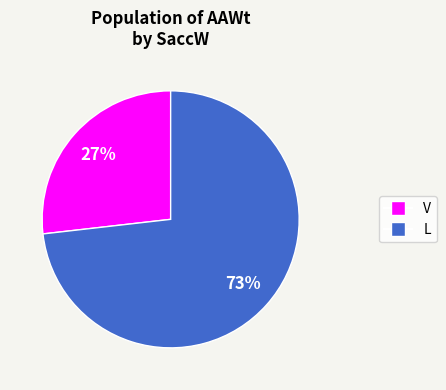

To the nearest percent, what is the difference between the largest and smallest slice percentages?

46%